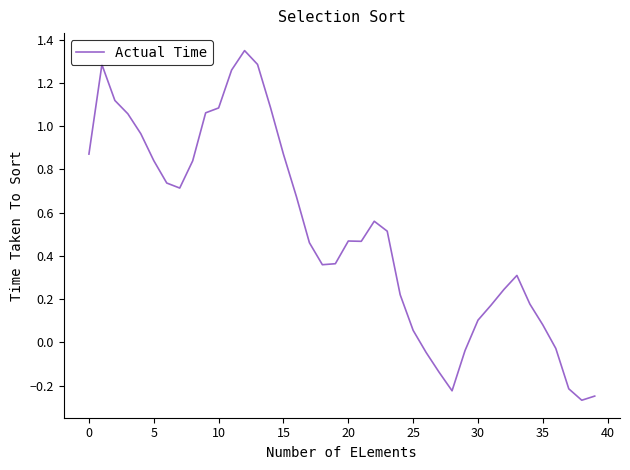

What is the difference between the maximum and minimum values?

1.6